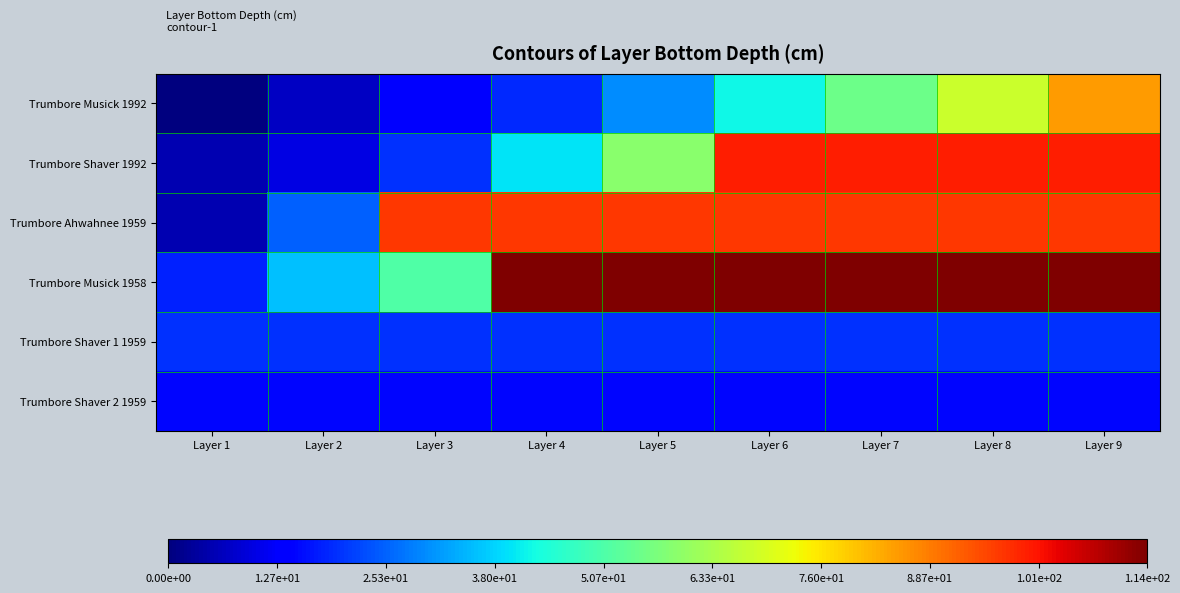

Which has a higher value, Layer 1 or Layer 9?

Layer 9